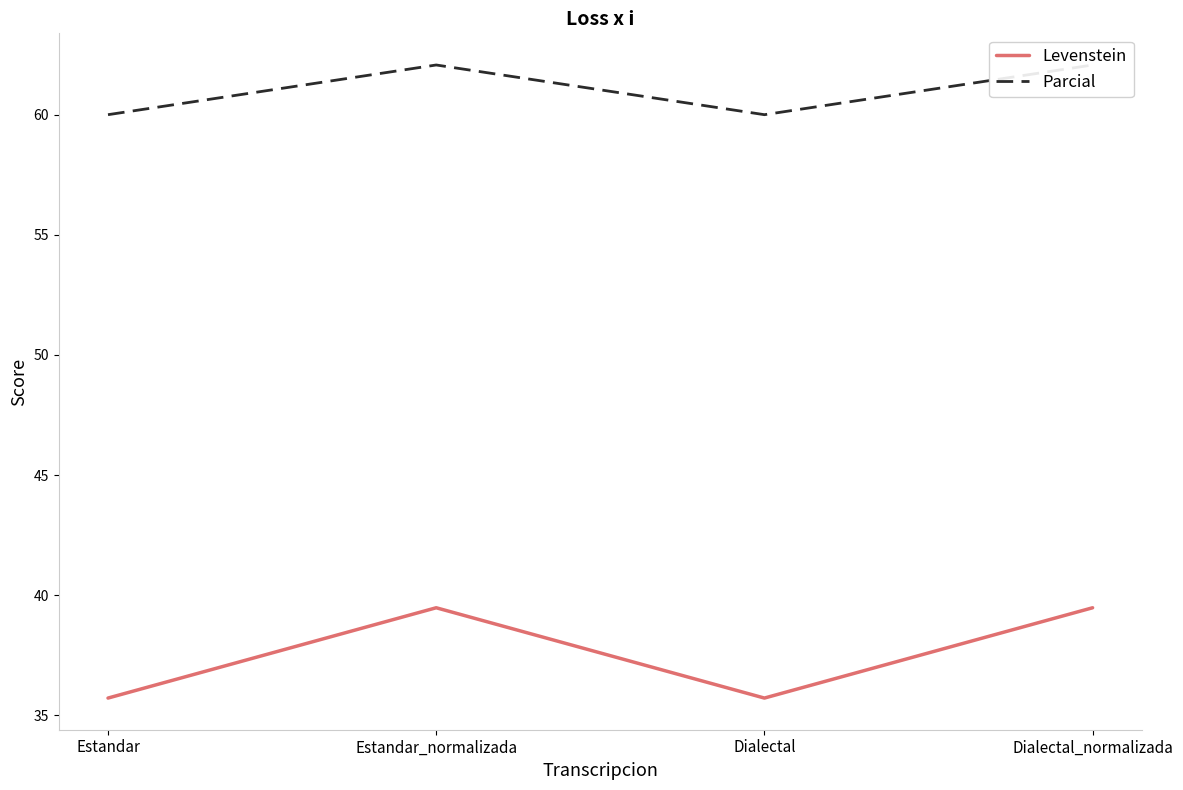

How many data points in Levenstein are less than 39?

2